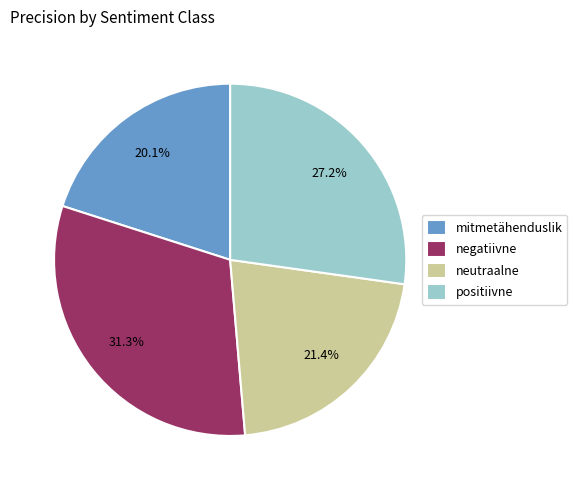

Is there a majority slice in this chart?

No